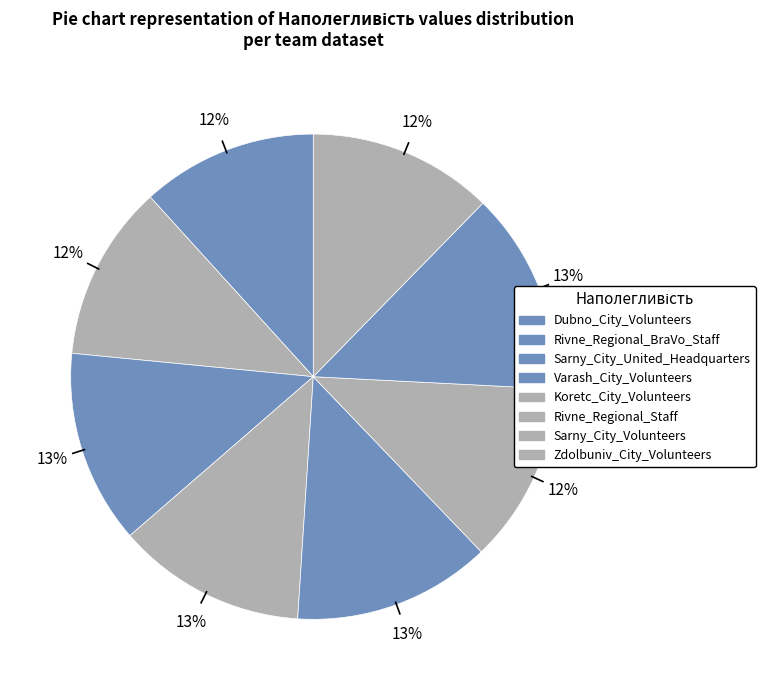

How many slices are in this pie chart?

8